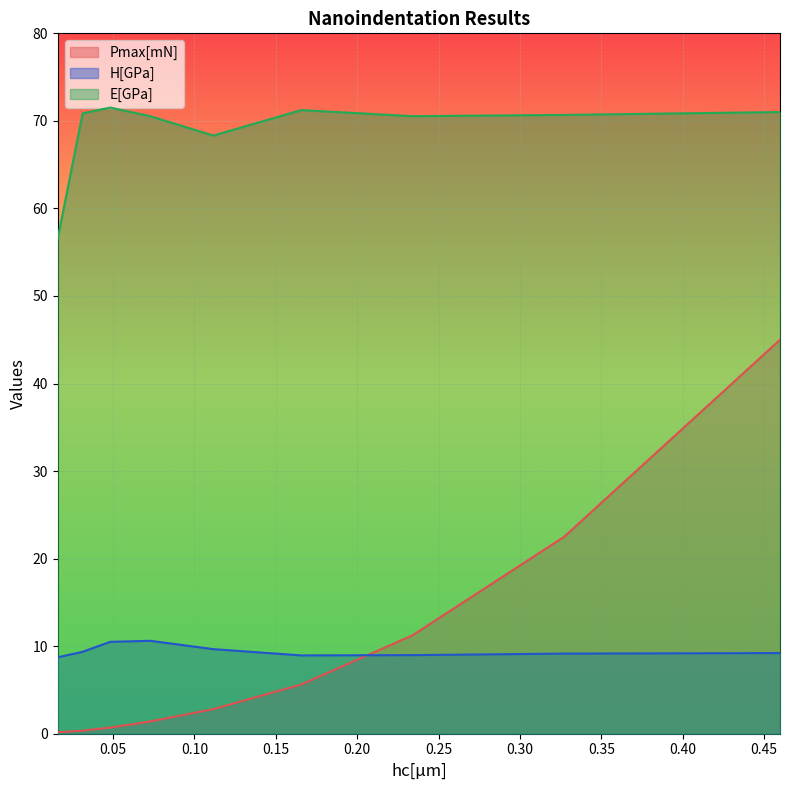

What position from the right is 0.01612869172131059?

9